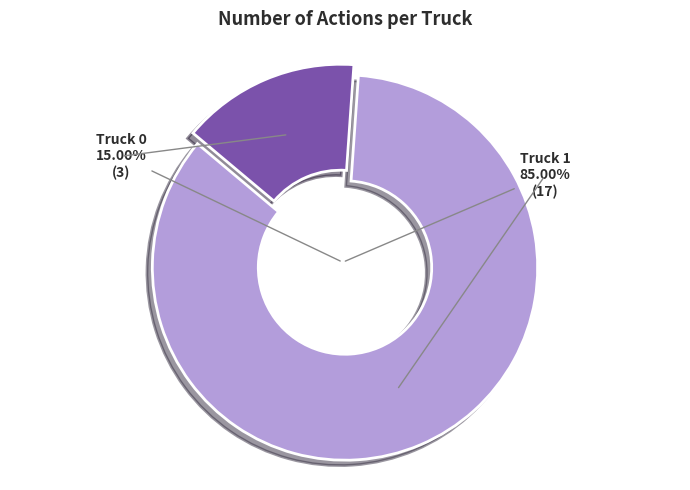

To the nearest percent, what portion does Truck 0 represent?

15%